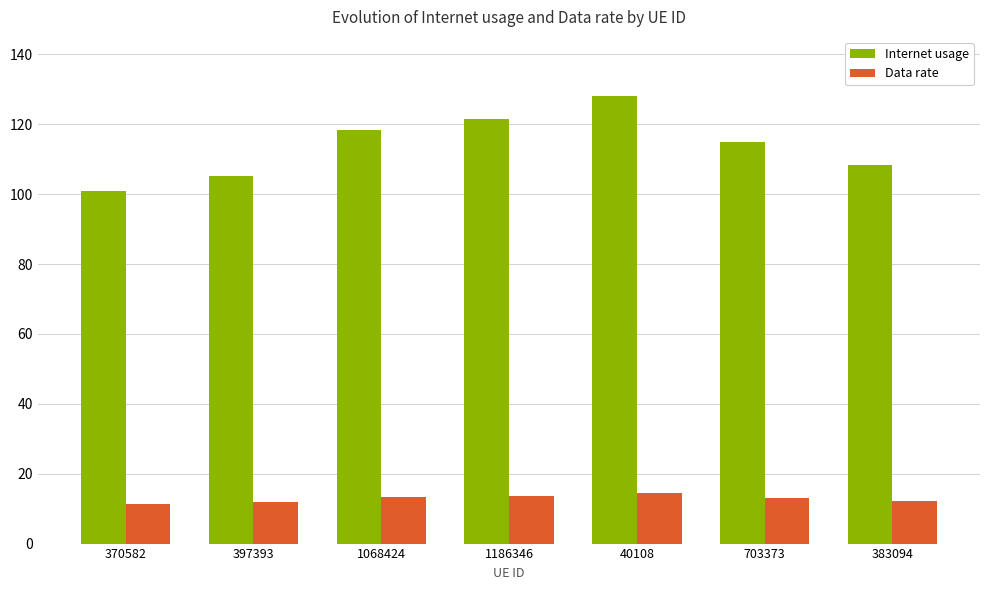

Which series changed the most between 397393 and 1186346?

Internet usage